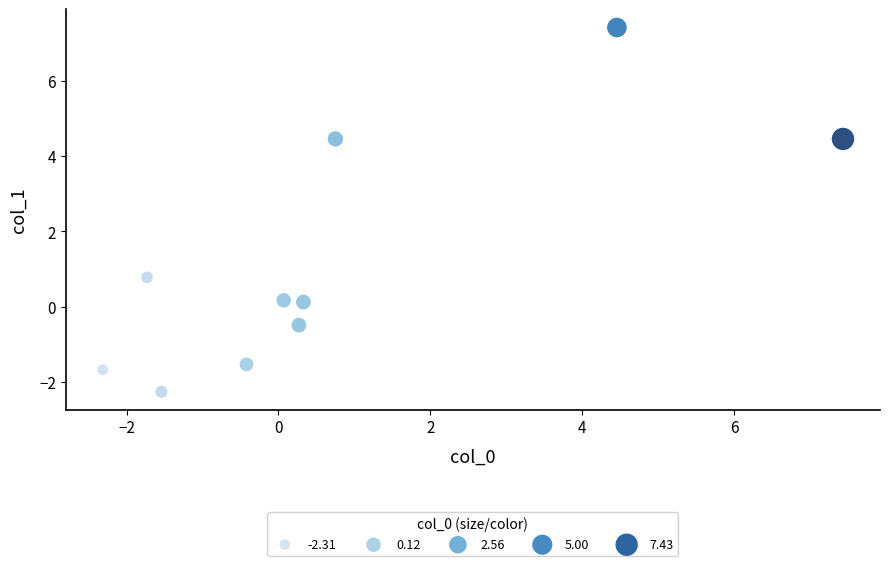

What is the average Y value?

1.1